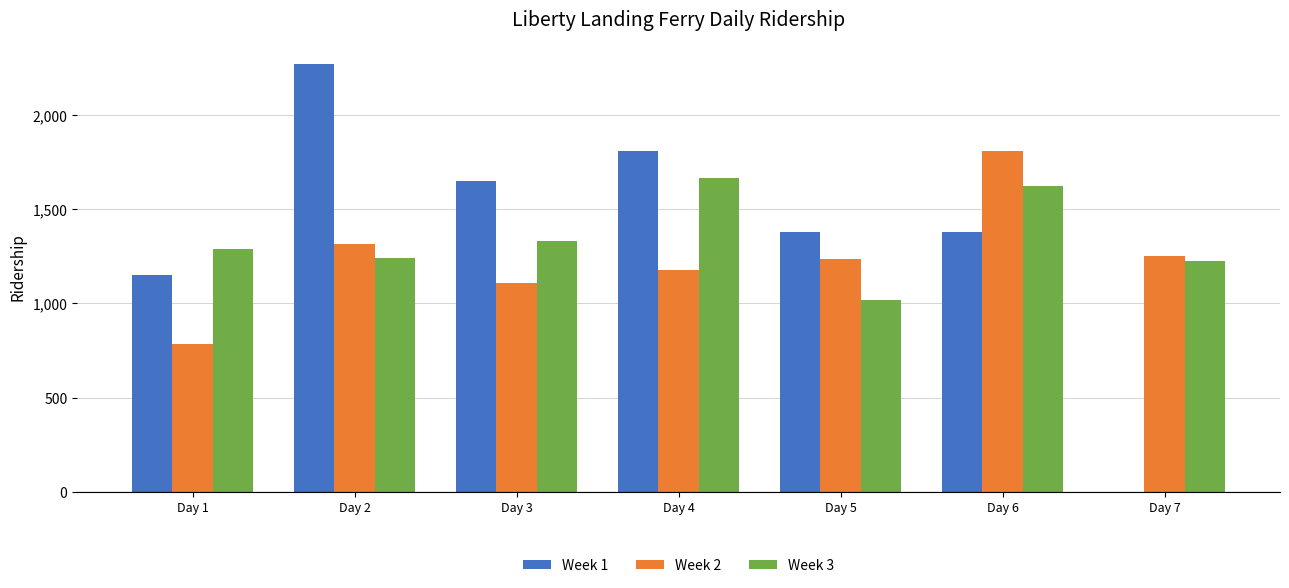

What is the highest value of the Week 2 series?

1810